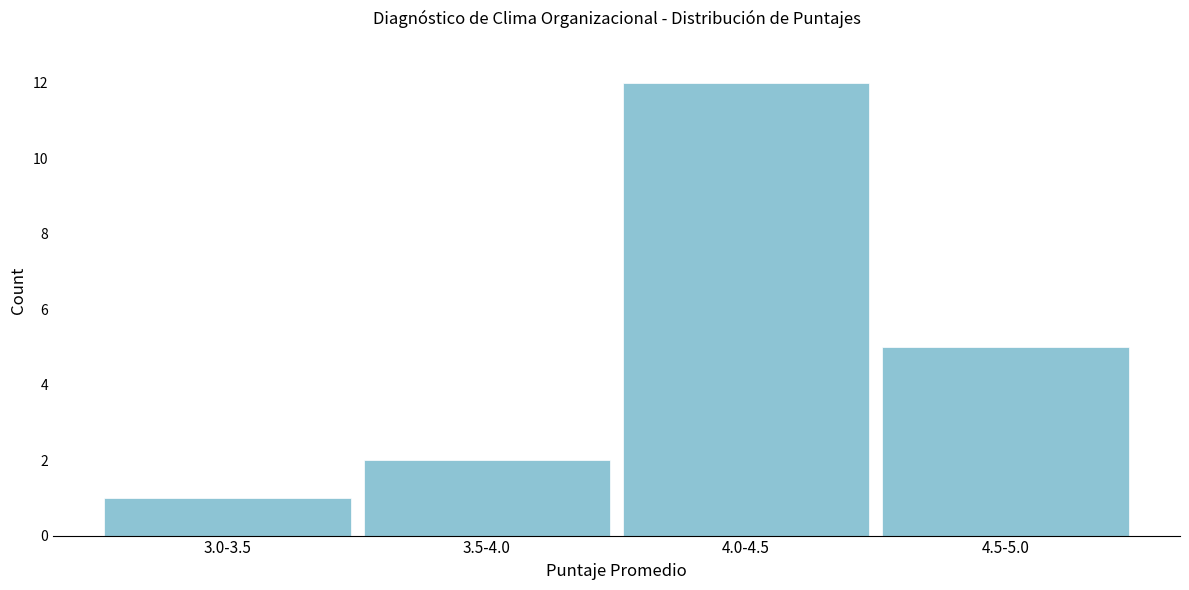

Reading left to right, list all the values displayed in this chart.

1	2	12	5